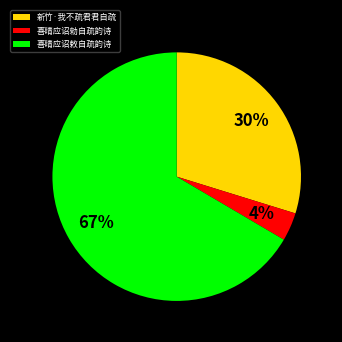

Is there a majority slice in this chart?

Yes